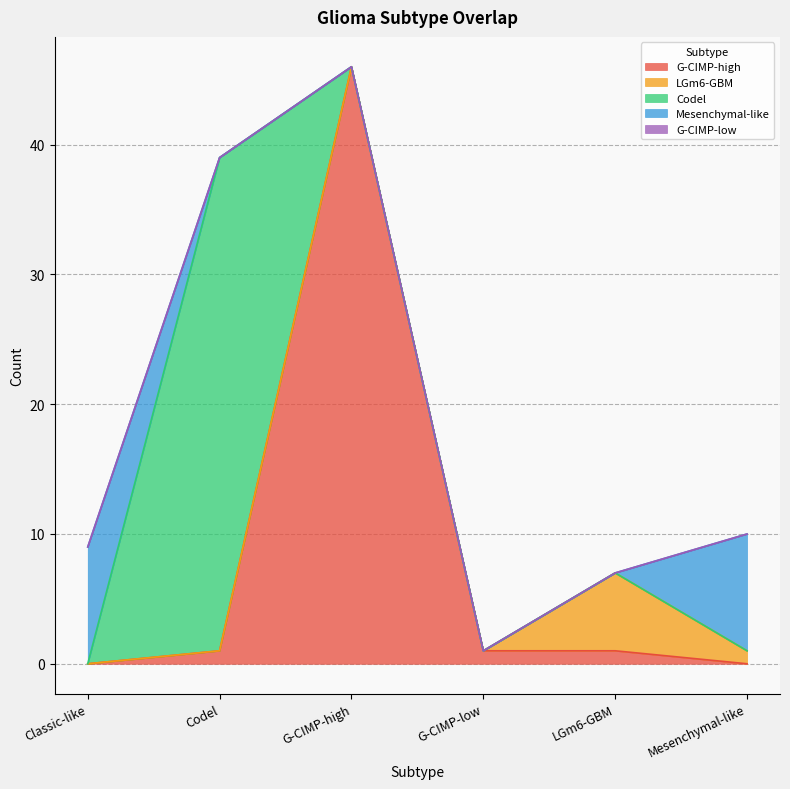

The value of Mesenchymal-like at Mesenchymal-like is 9. True or false?

True